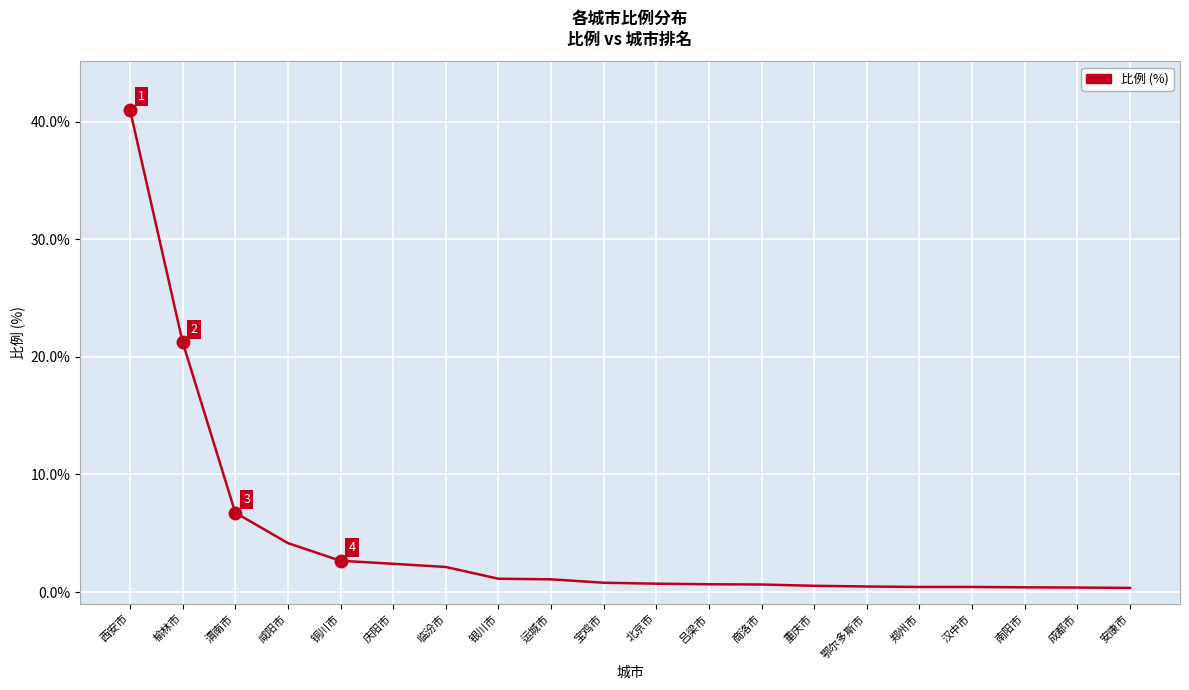

What is the greatest value displayed?

41.0